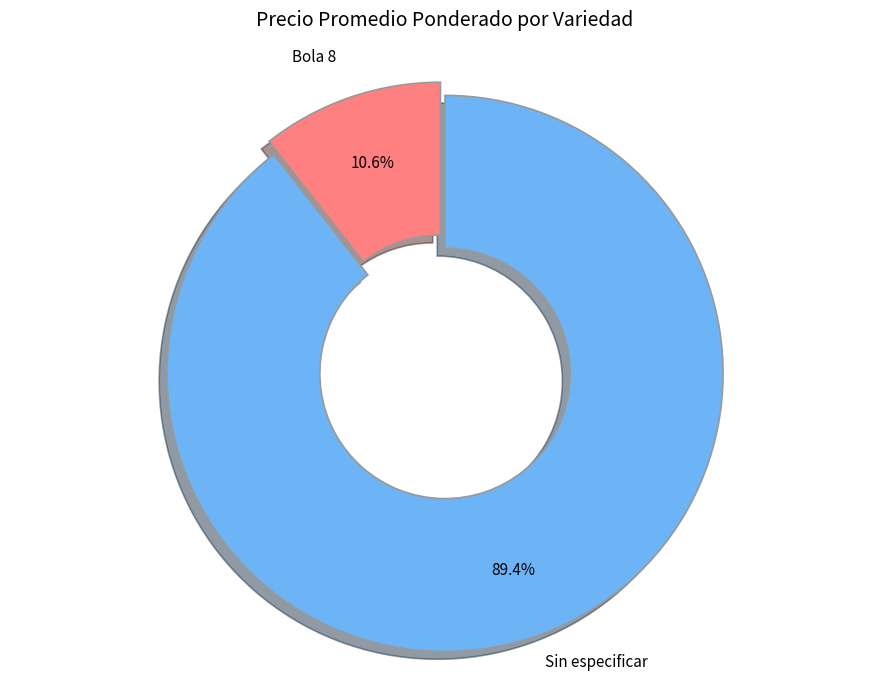

Rank the categories by value from lowest to highest.

Bola 8, Sin especificar